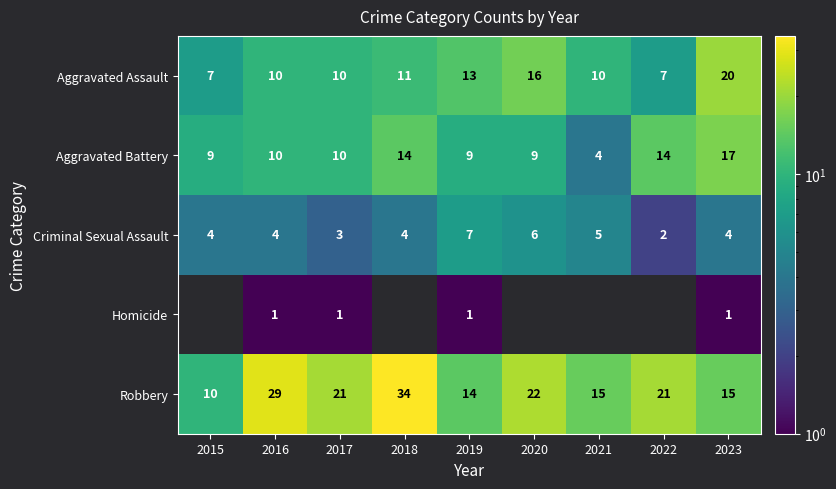

How many Criminal Sexual Assault values are between 4 and 5?

5